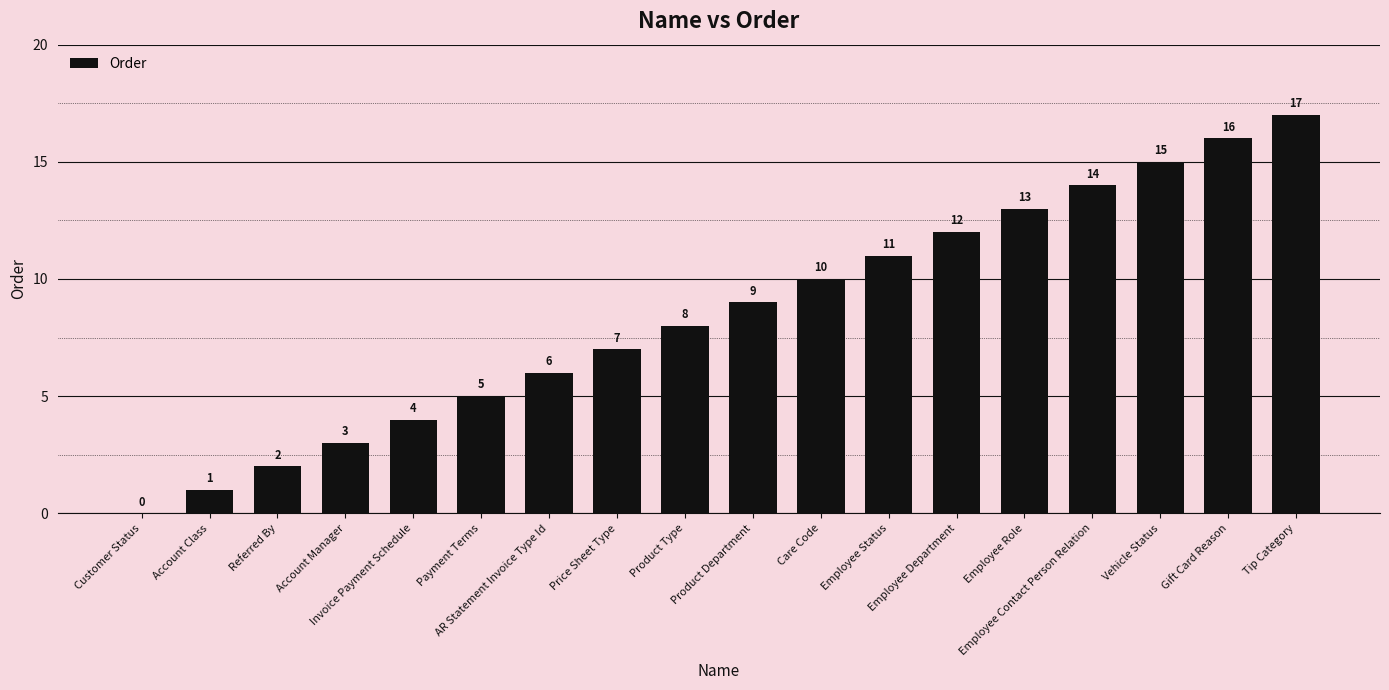

What is the greatest value displayed?

17